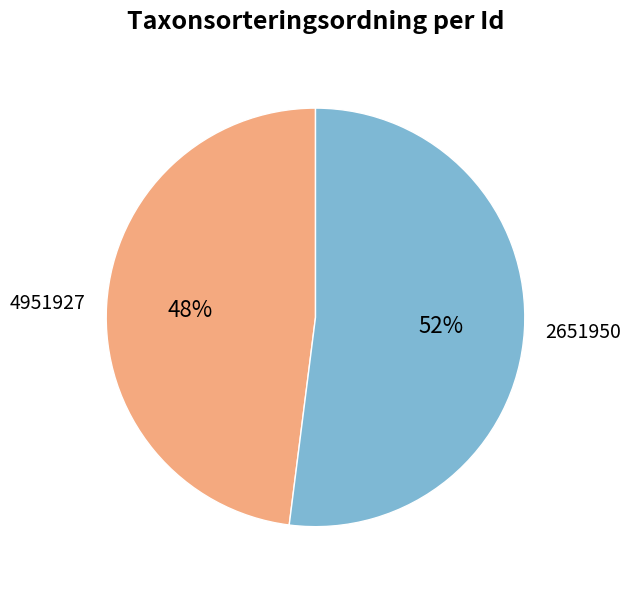

Which slice is the largest?

2651950